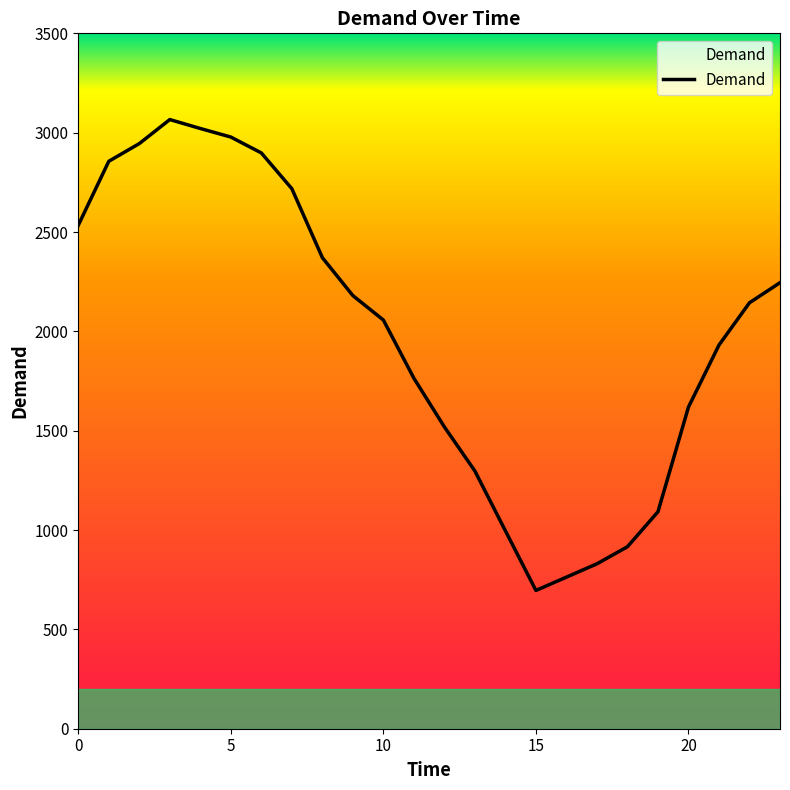

What is the difference between the maximum and minimum values?

2370